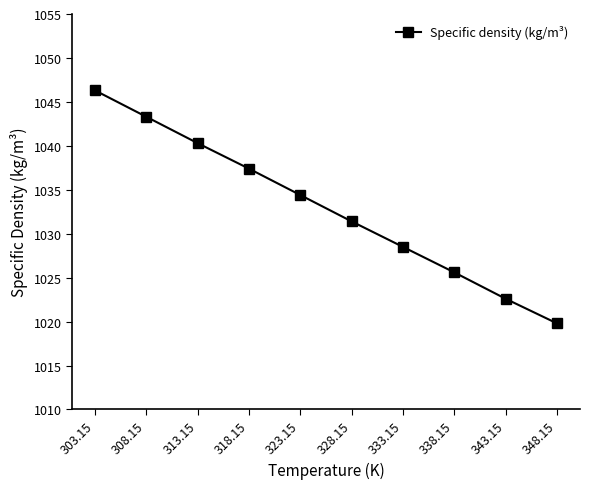

How many data points are less than 1034?

5